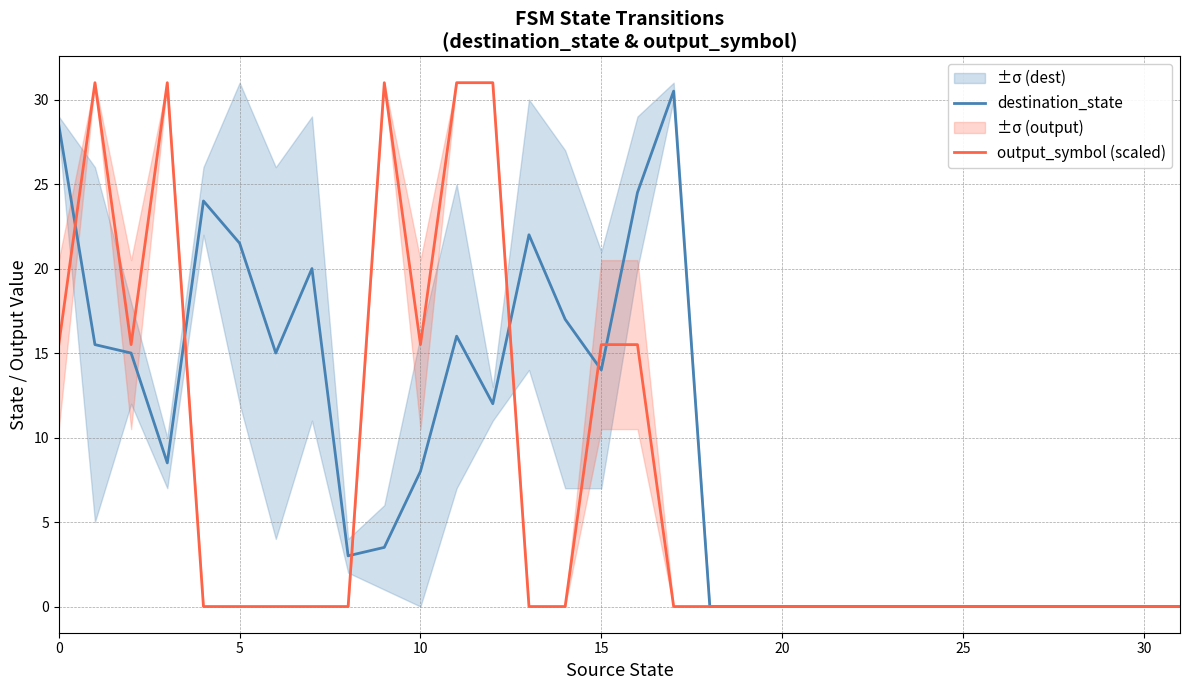

The value of destination_state at 18 is 0.0. True or false?

True